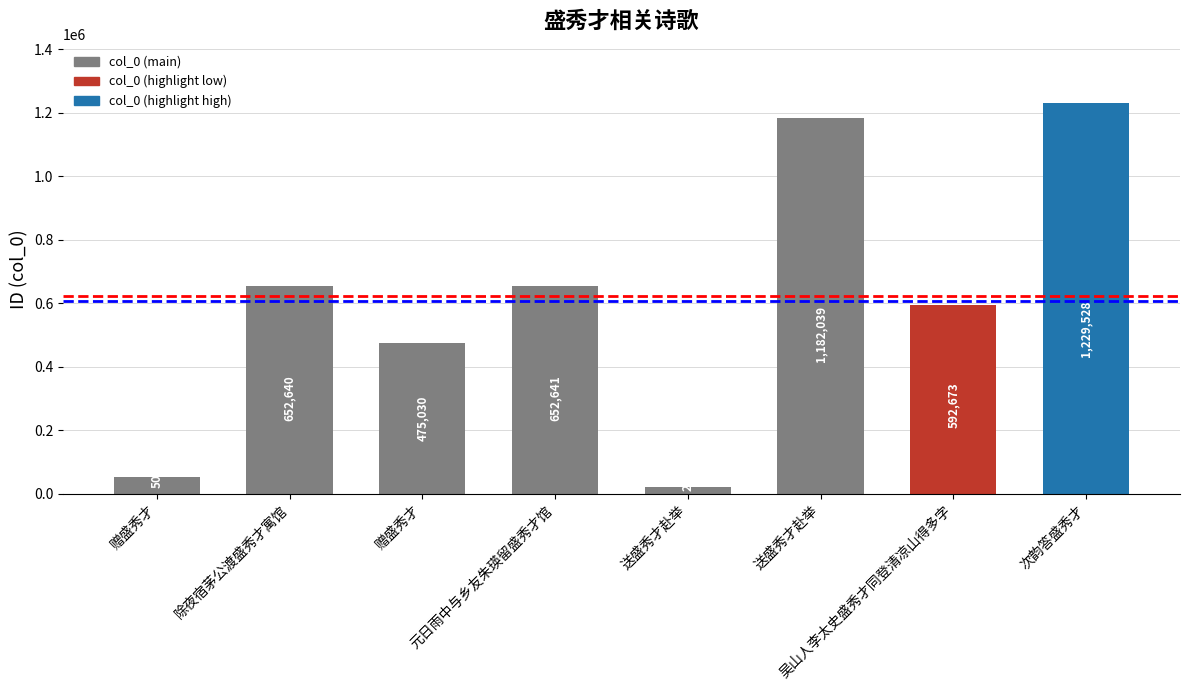

How many bars are there in total?

8